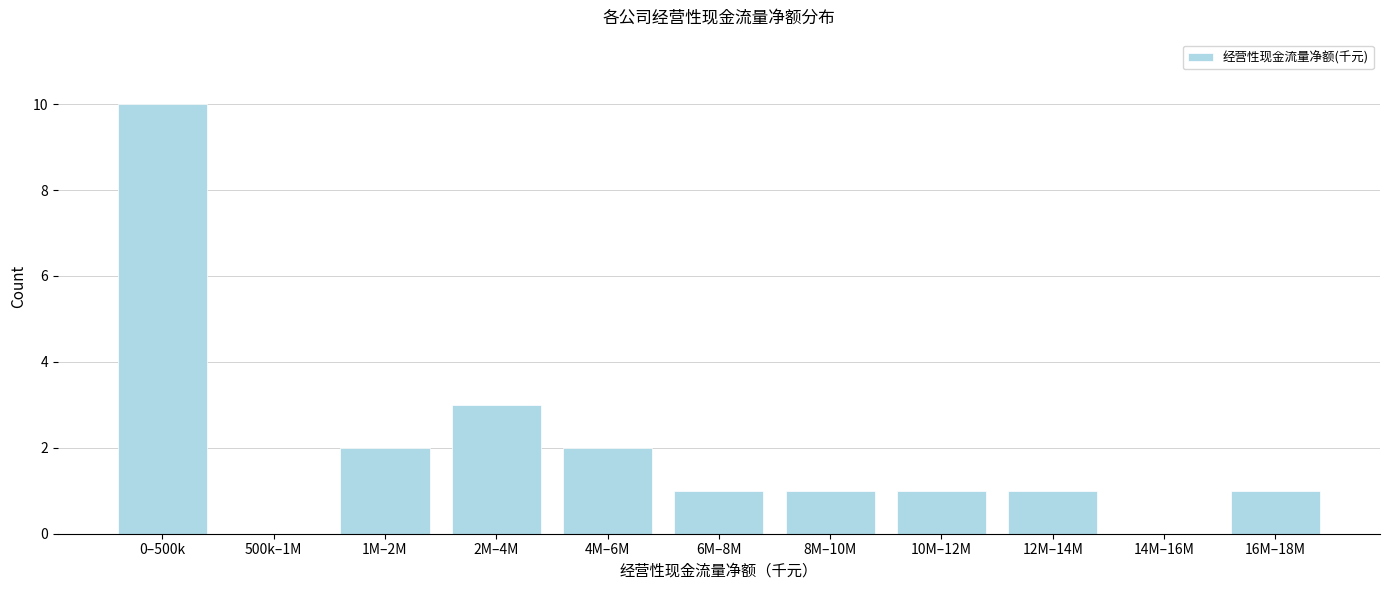

Reading left to right, extract all data points from this chart.

0–500k=10	500k–1M=0	1M–2M=2	2M–4M=3	4M–6M=2	6M–8M=1	8M–10M=1	10M–12M=1	12M–14M=1	14M–16M=0	16M–18M=1